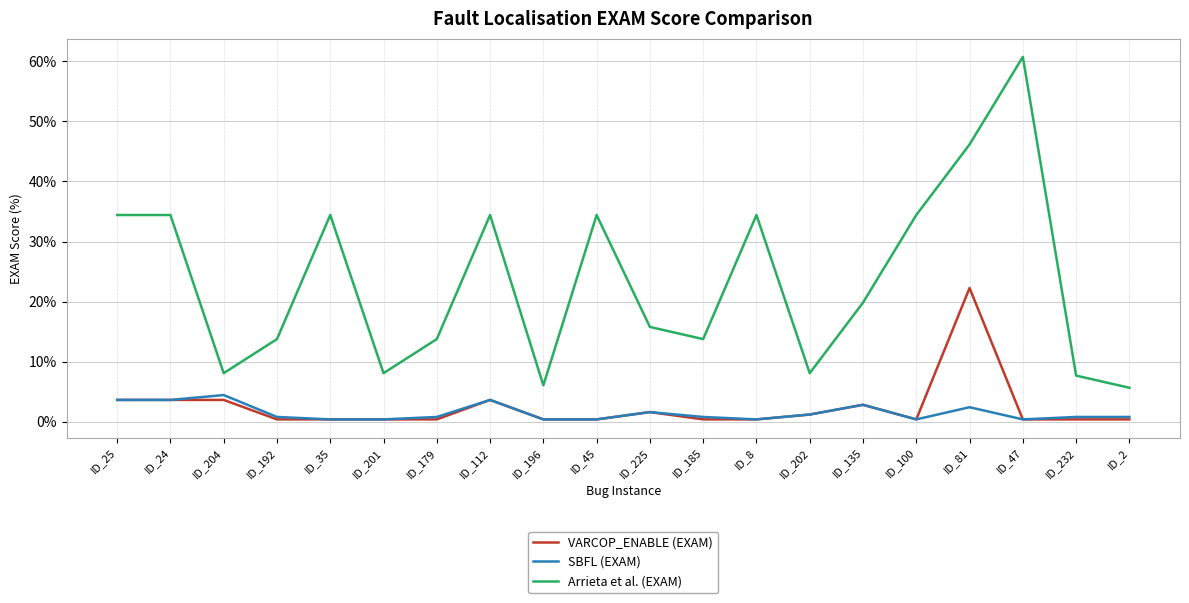

At which category is the sum across all series the highest?

ID_81